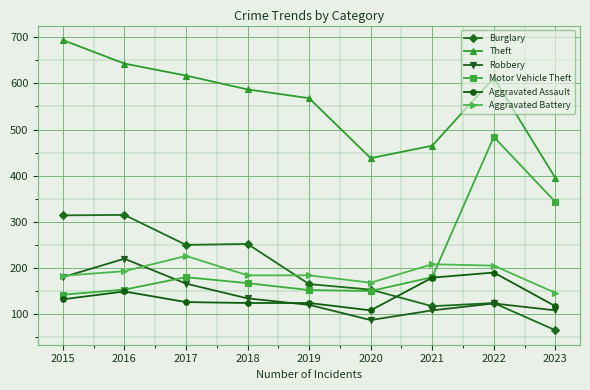

The Robbery series shows 63 at 2018. True or false?

False